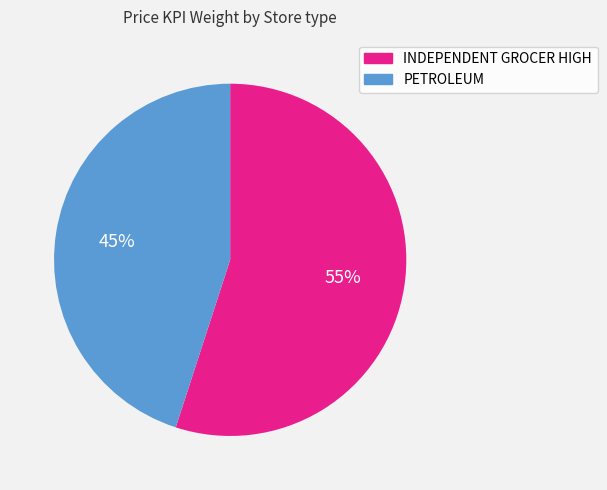

To the nearest percent, what is the difference between the largest and smallest slice percentages?

10%